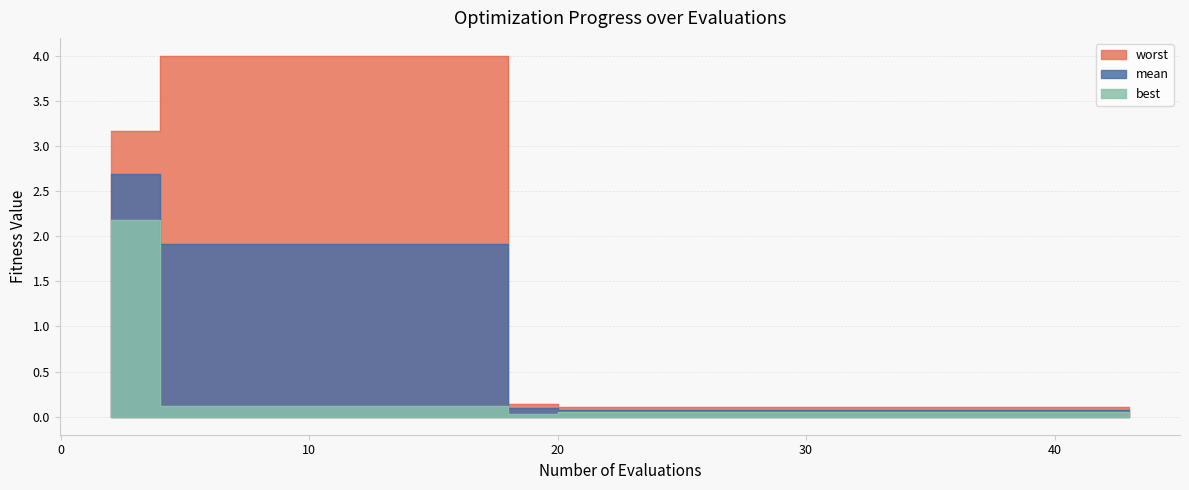

True or false: worst has more than 0 interior local peaks.

False